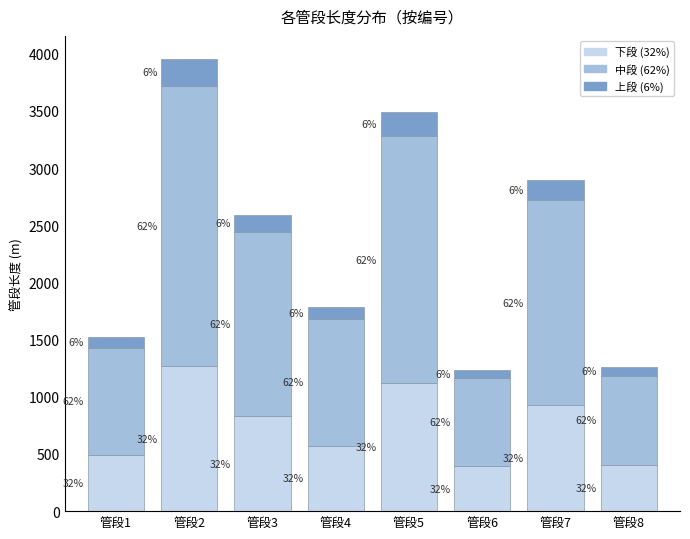

Are the bars horizontal?

No